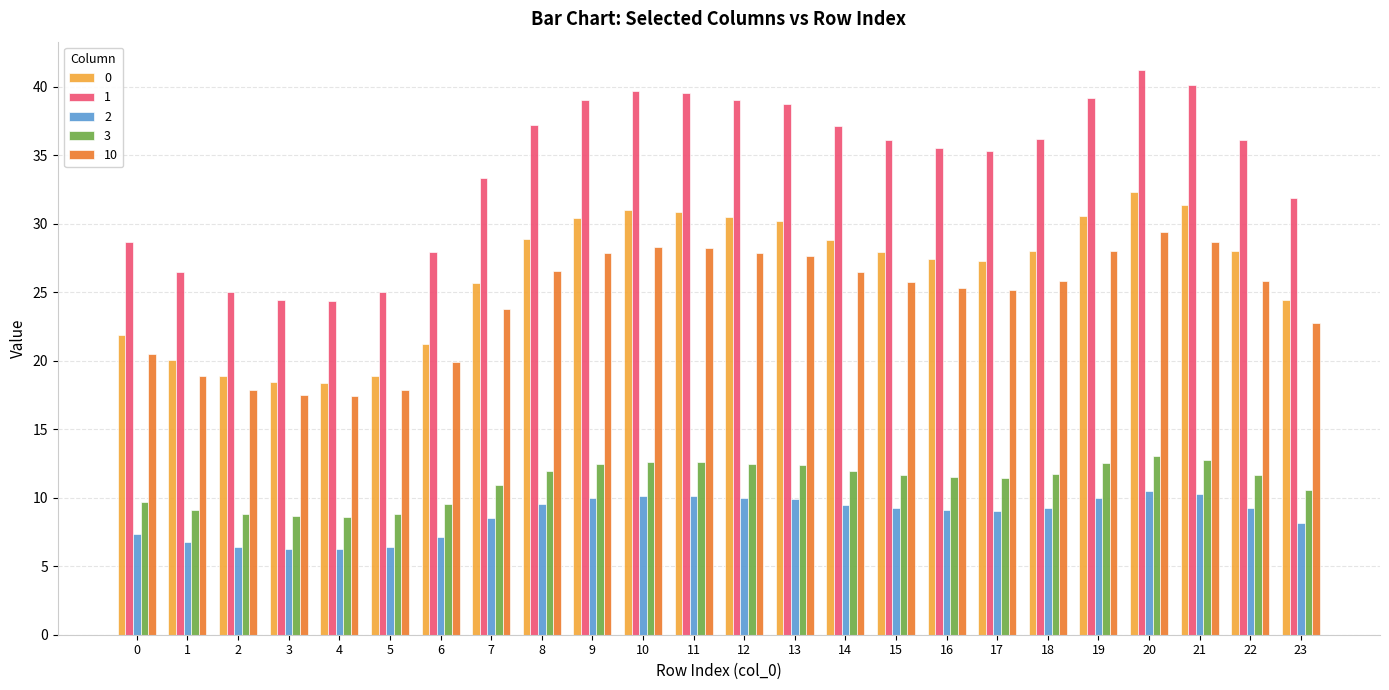

Which series has the widest spread of values?

1